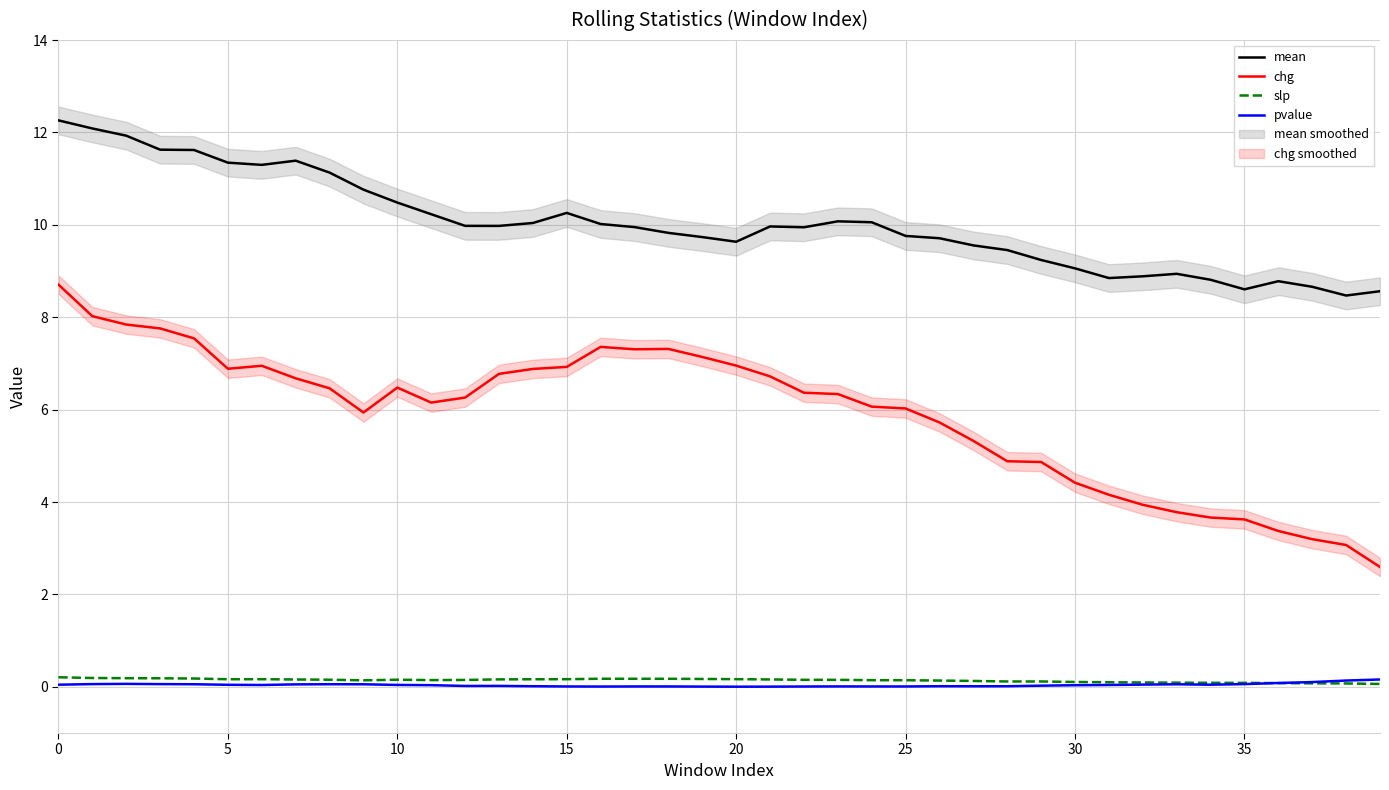

Which series has the widest spread of values?

chg